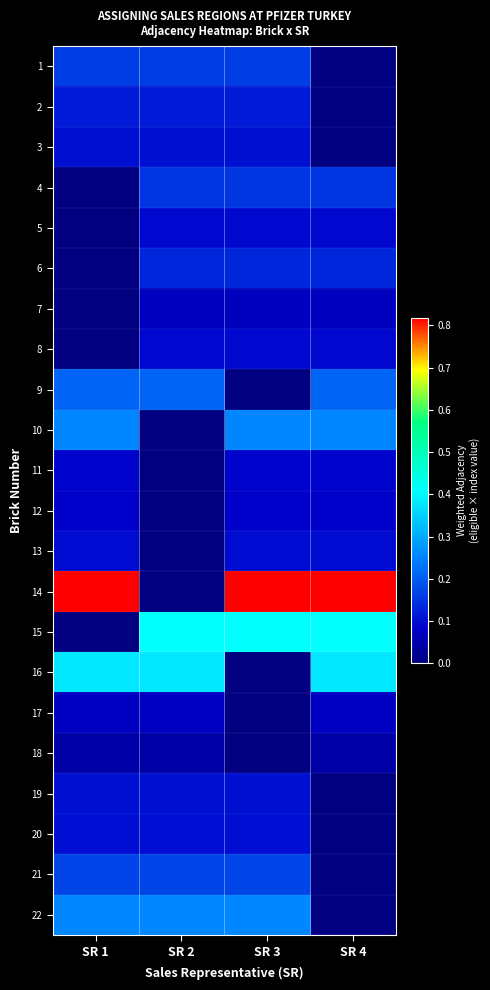

What is the maximum value shown in the chart?

0.8